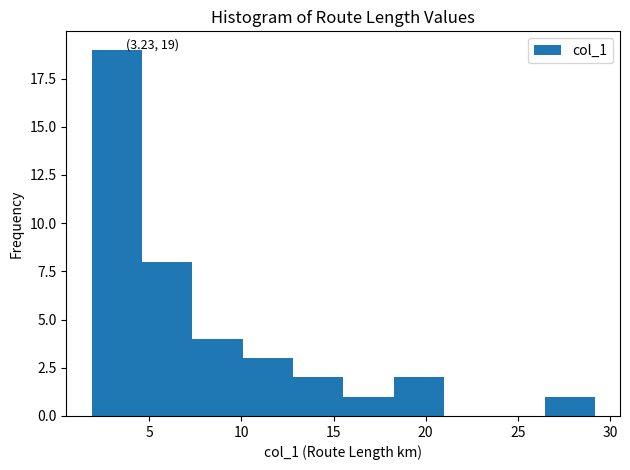

Over which range of the x-axis is the bar tallest?

2.0 to 4.5